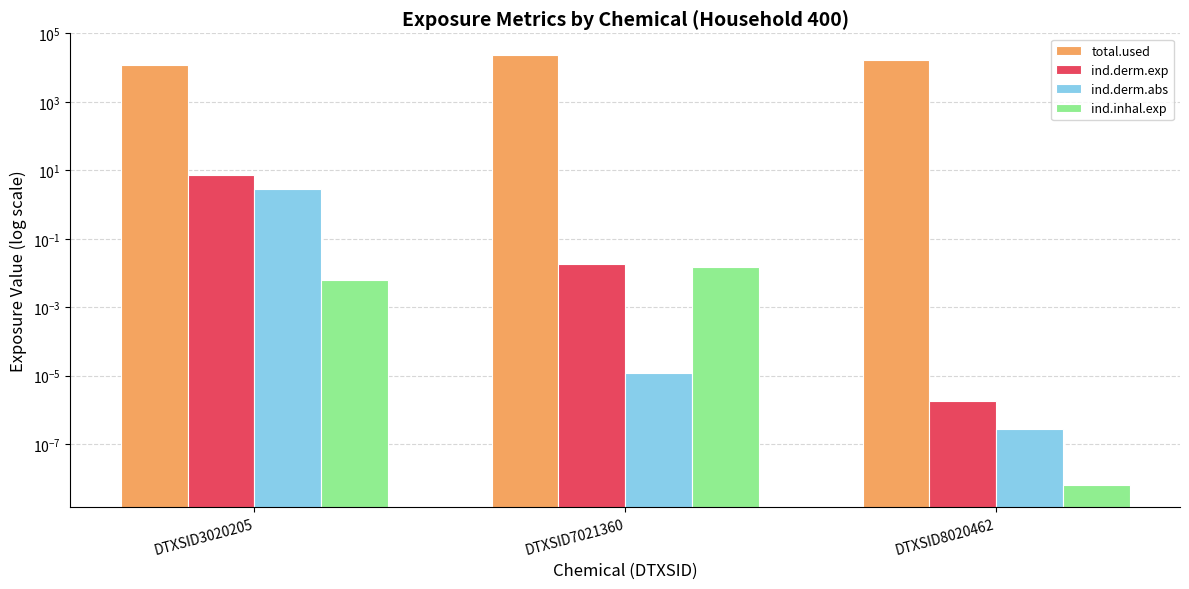

Are the bars grouped side by side (vs. stacked)?

Yes